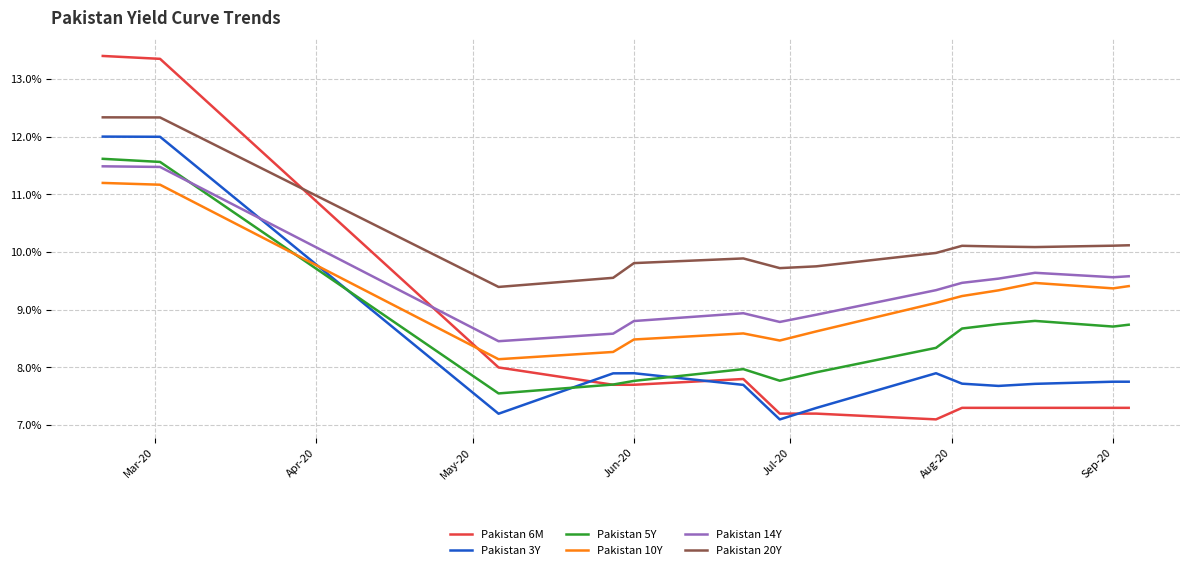

Which series has the largest range (max minus min)?

Pakistan 6M